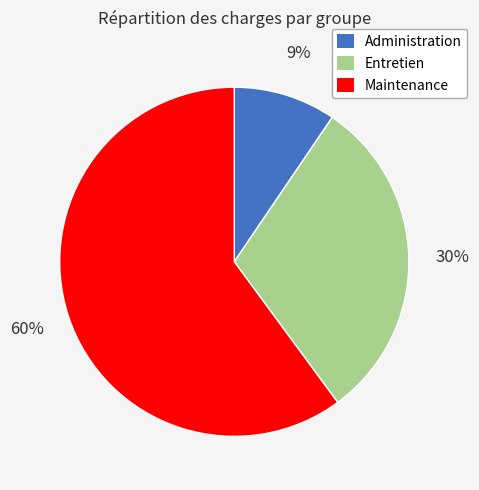

To the nearest percent, what is the average slice percentage?

33%